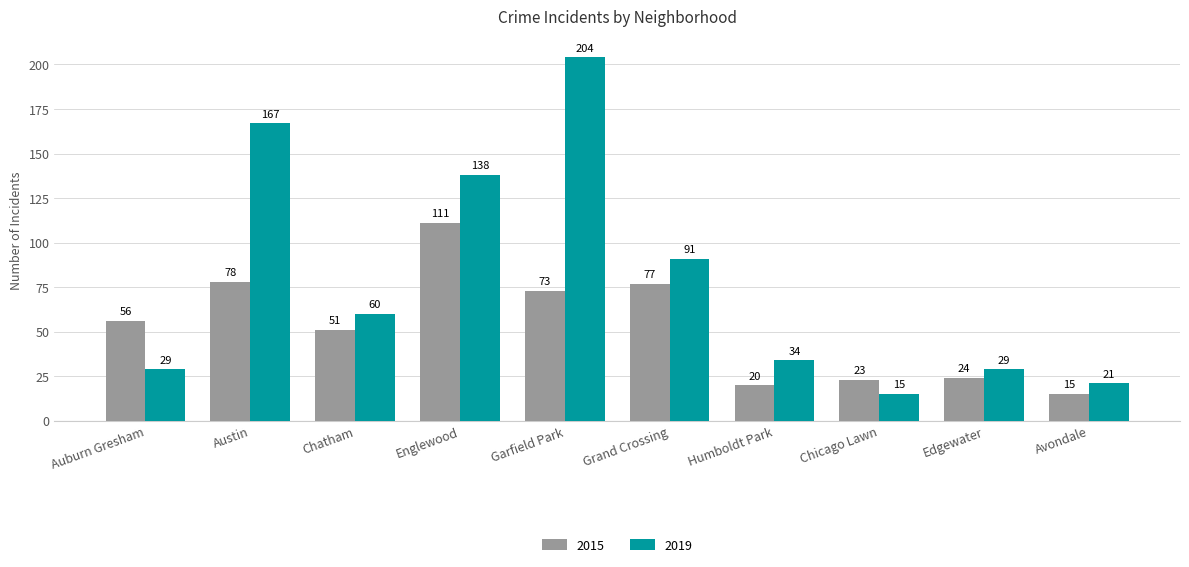

Which series changed the most between Auburn Gresham and Chicago Lawn?

2015